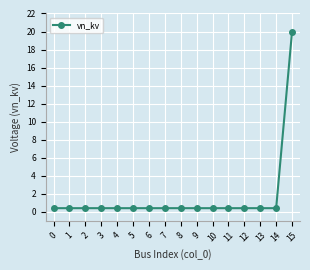

At which category does the chart reach its peak across all series?

15